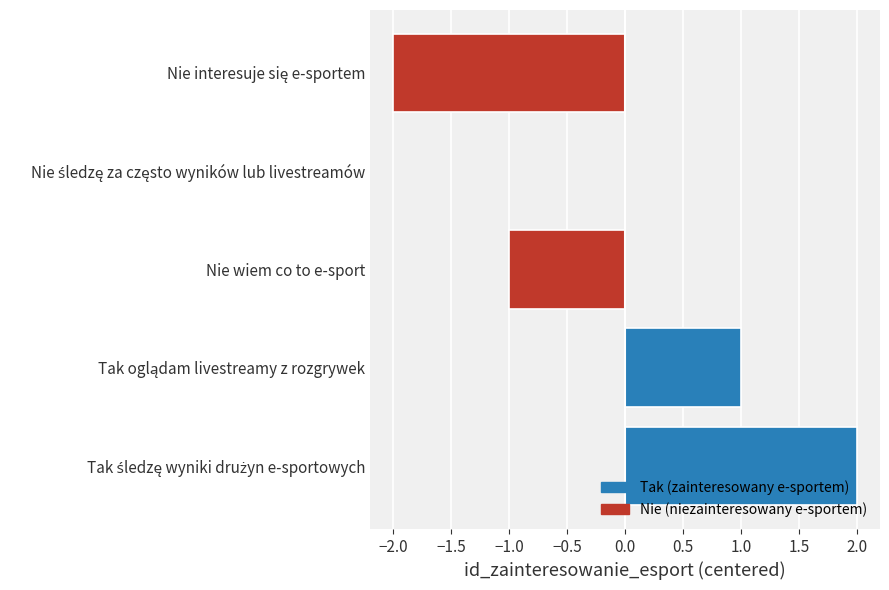

The chart shows a value of -2 at Nie wiem co to e-sport. True or false?

False